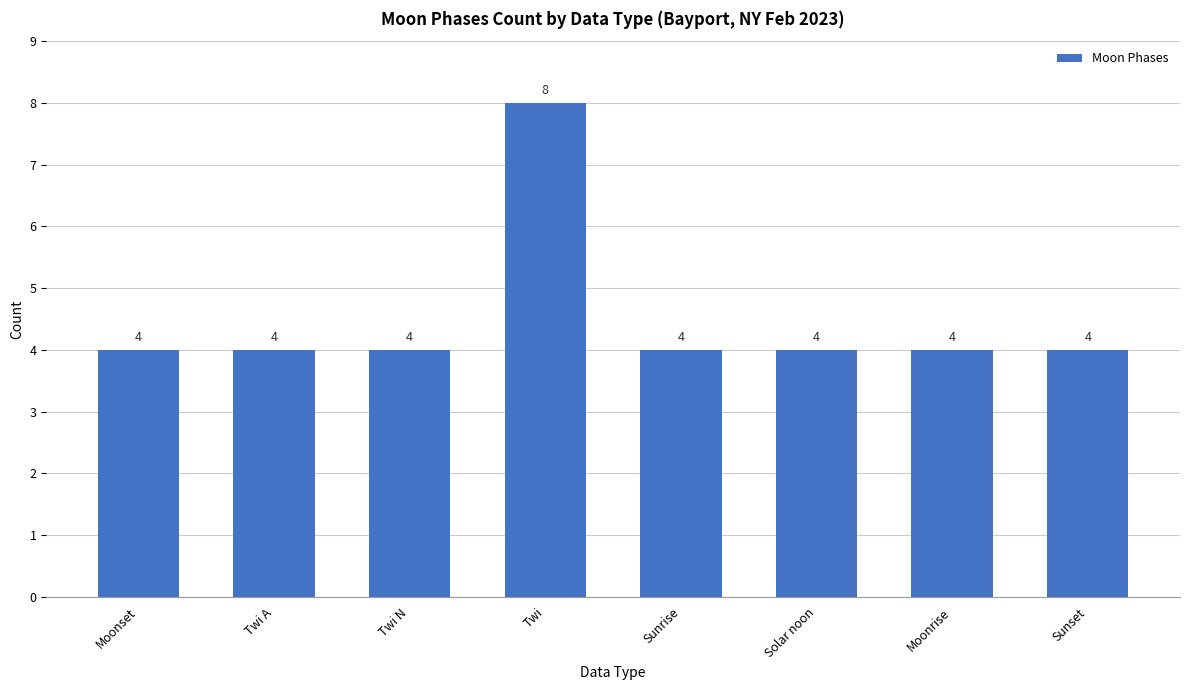

Count the number of categories in the chart.

8